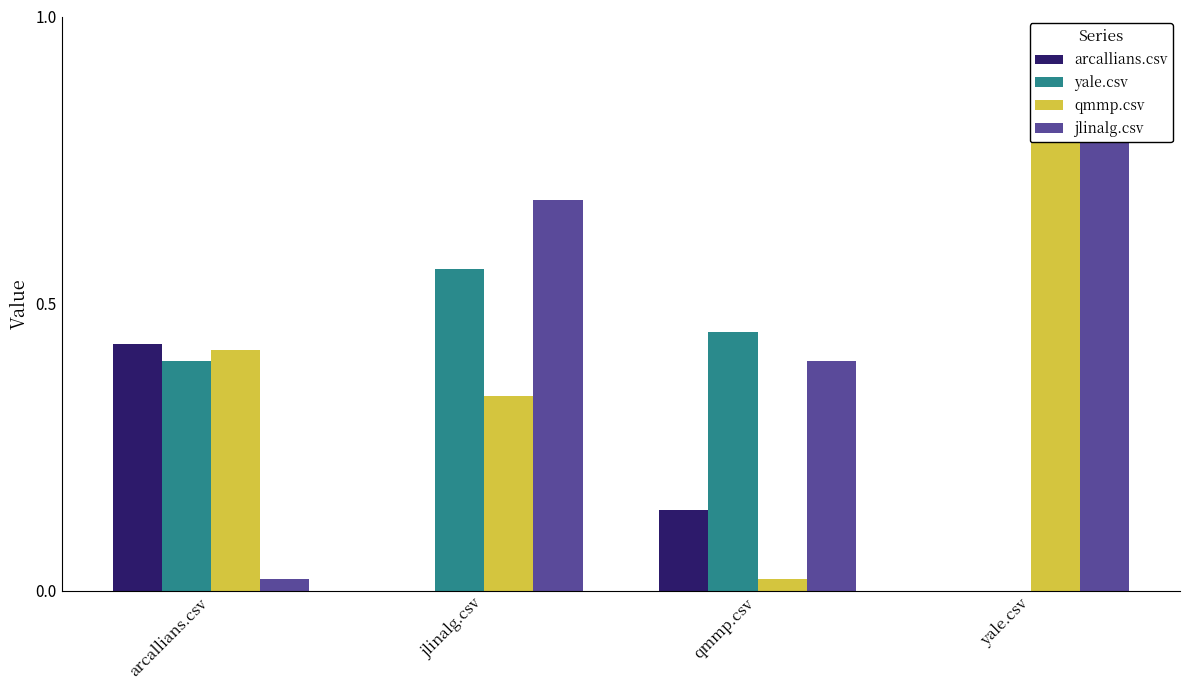

What is the sum of all yale.csv values?

1.4